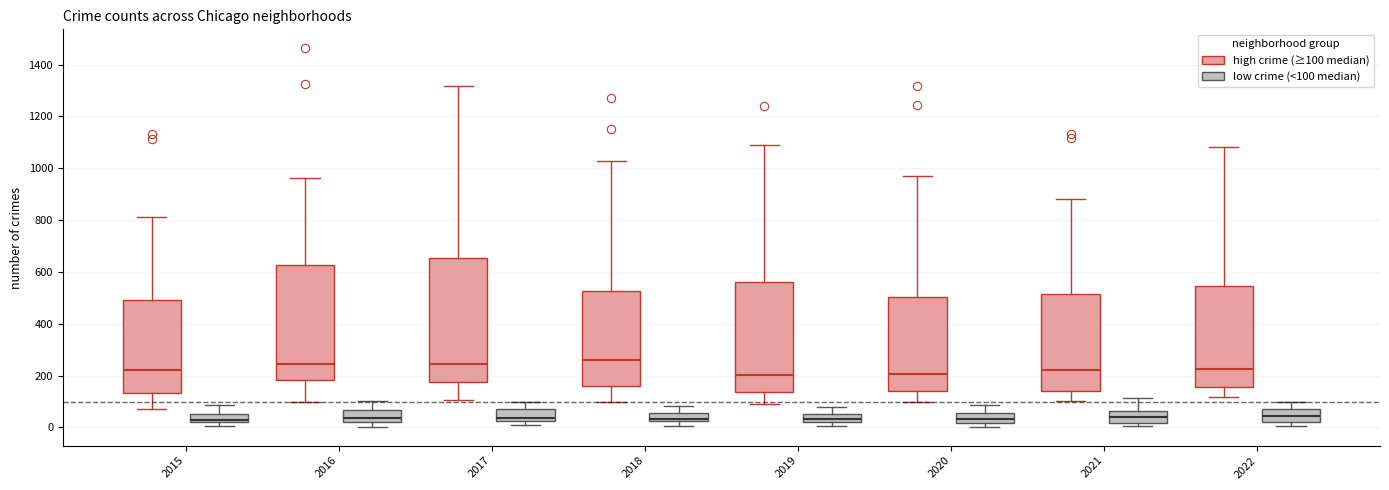

Where is the lower edge of the box for 2018 (high crime (≥100 median)) on the y-axis? The values are not printed on the chart, so give them approximately, as read against the axis.

160